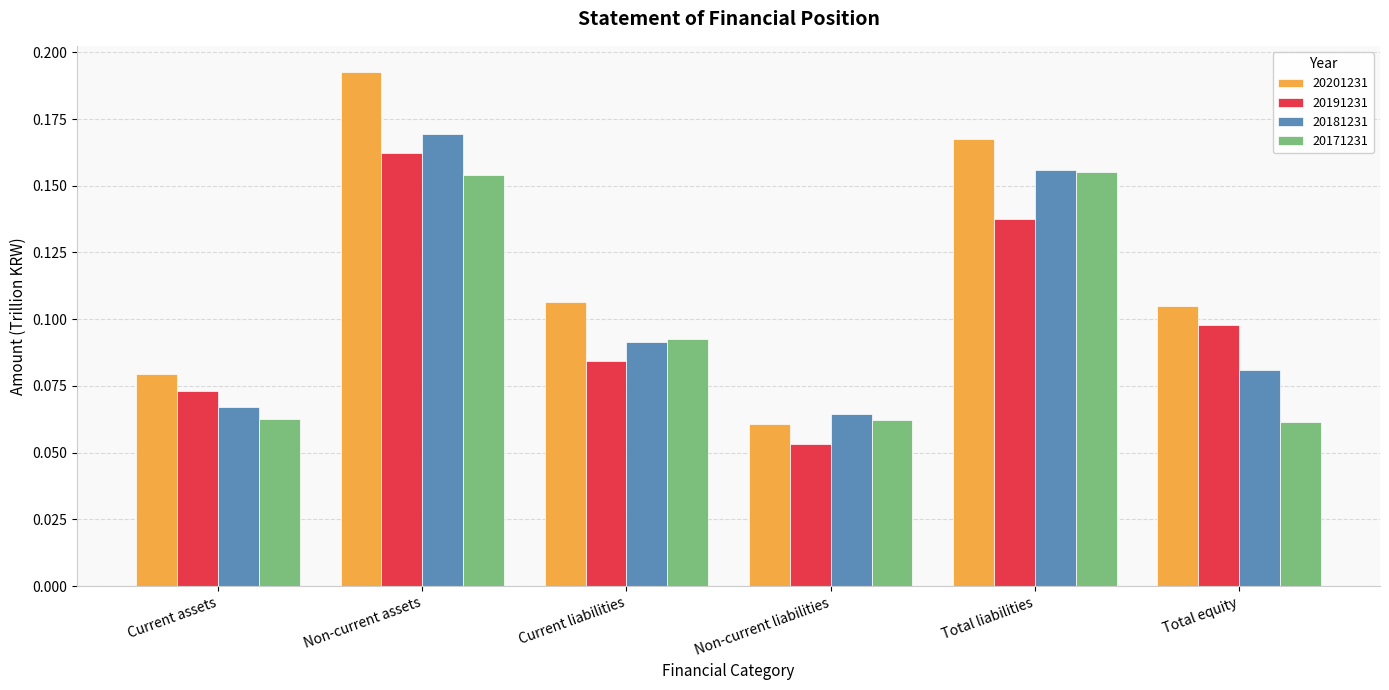

At which label is 20201231 closest to 0?

Non-current liabilities